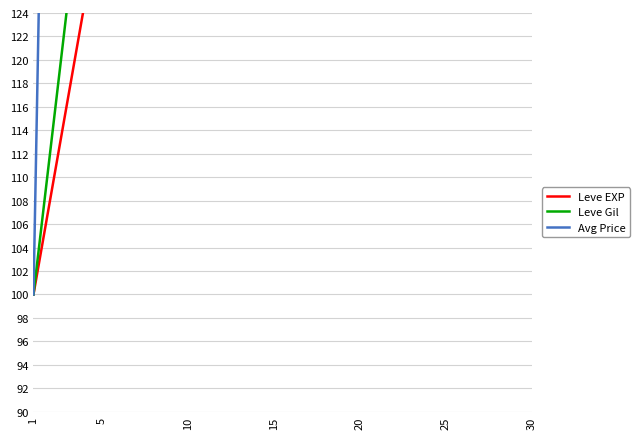

Which has a higher value, 5 or 25?

25